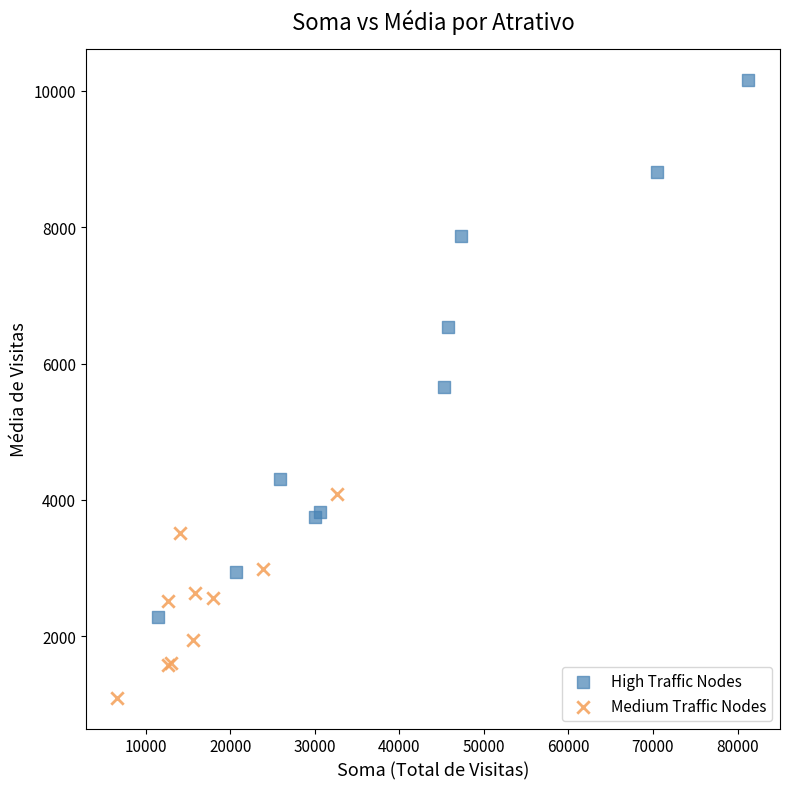

What are all the series names shown in the legend?

High Traffic Nodes, Medium Traffic Nodes